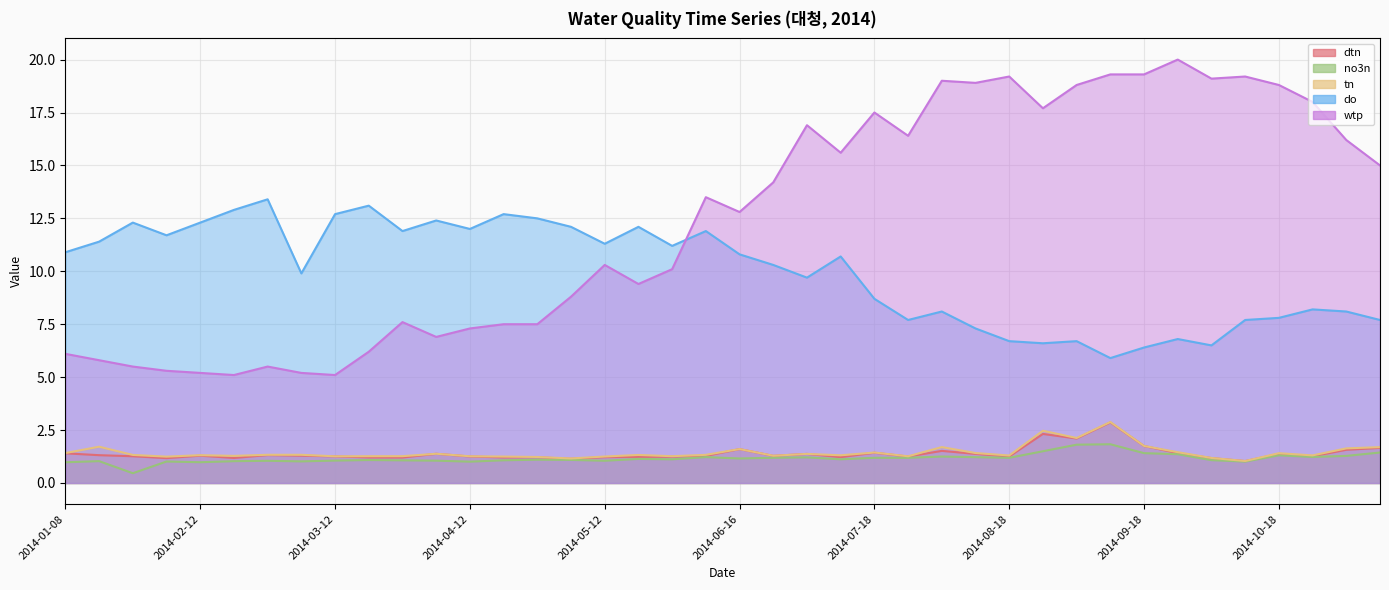

Which category has the lowest value across all series?

2014-01-24